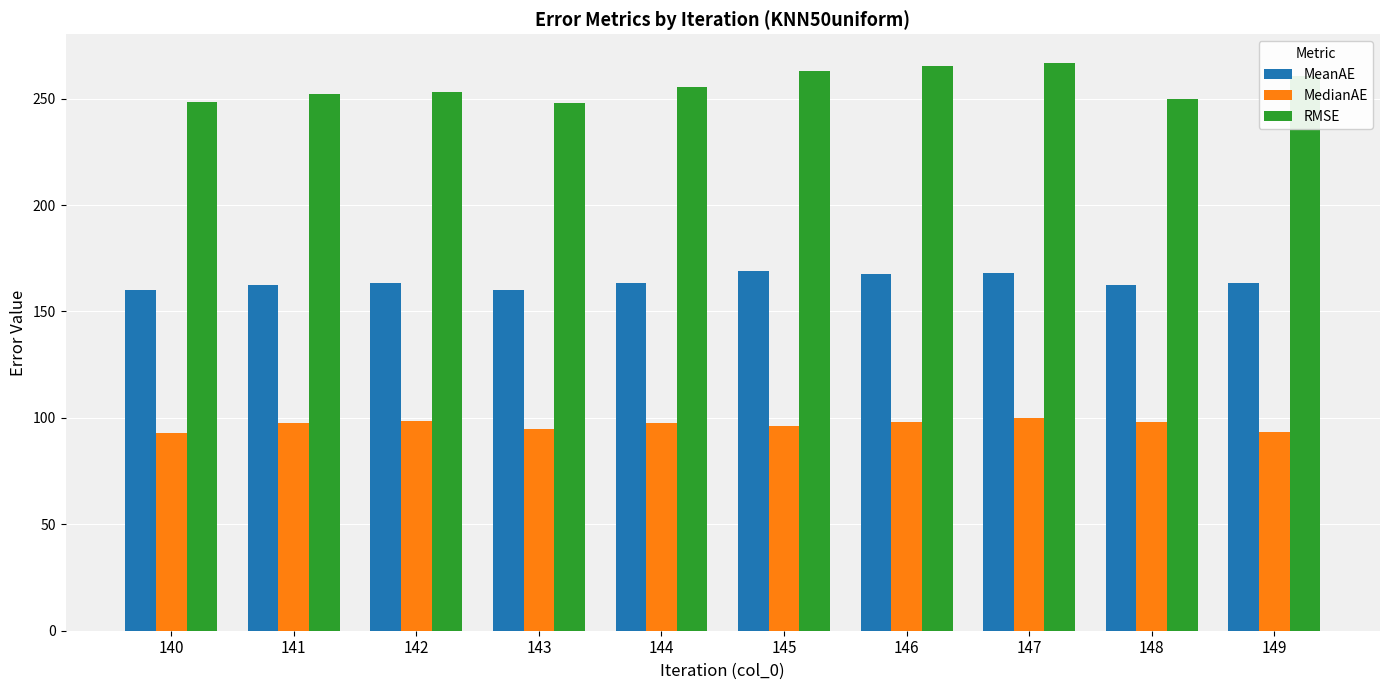

How many bars are there in total?

30